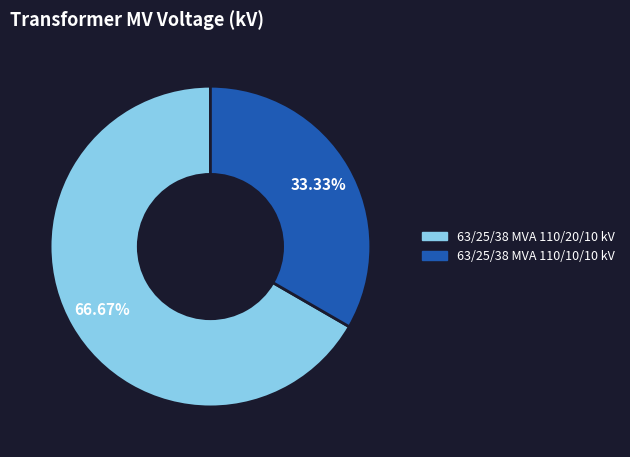

Do 63/25/38 MVA 110/10/10 kV and 63/25/38 MVA 110/20/10 kV together represent more than half of the pie?

Yes